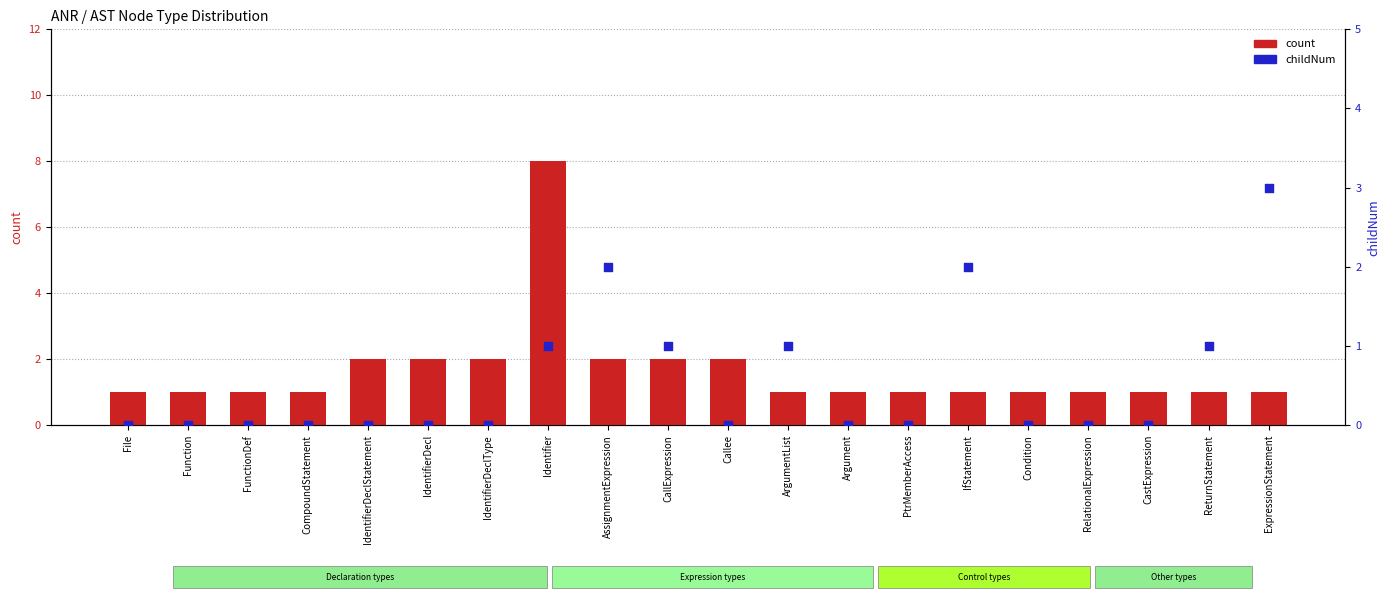

At which category is the sum across all series the highest?

Identifier